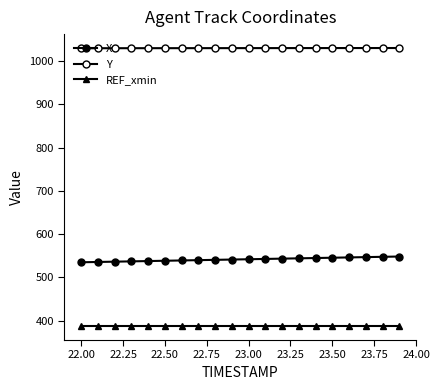

True or false: X and REF_xmin cross at least once.

False